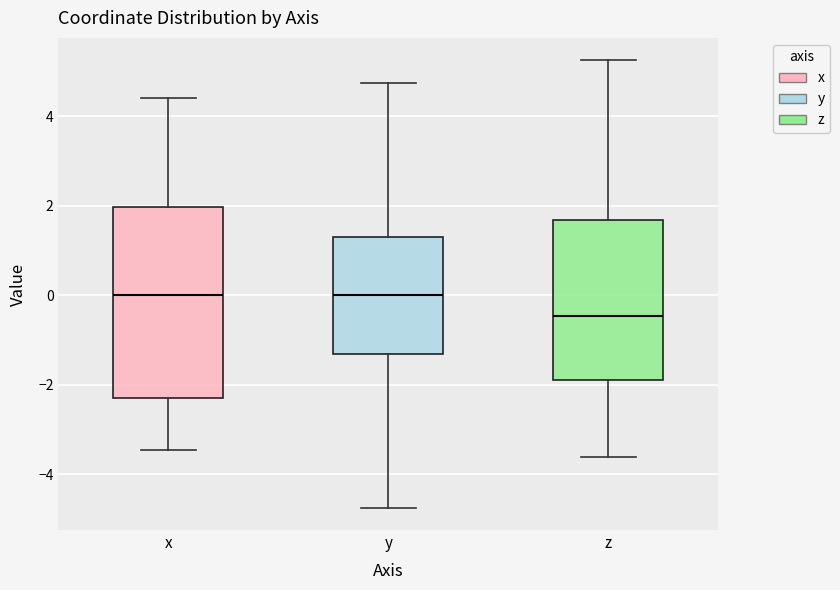

Comparing the boxes themselves (not the whiskers), which one is the tallest?

x